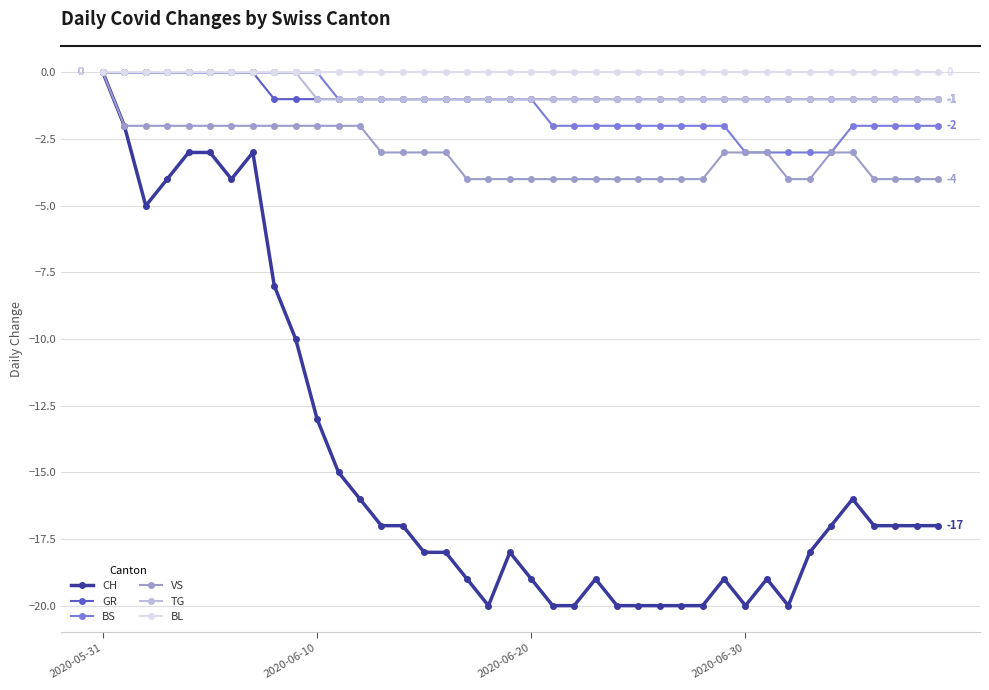

Which series has the largest range (max minus min)?

CH